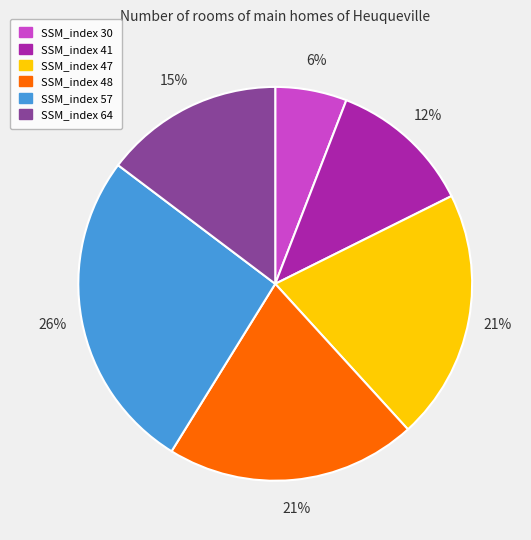

To the nearest percent, what is the average slice percentage?

17%